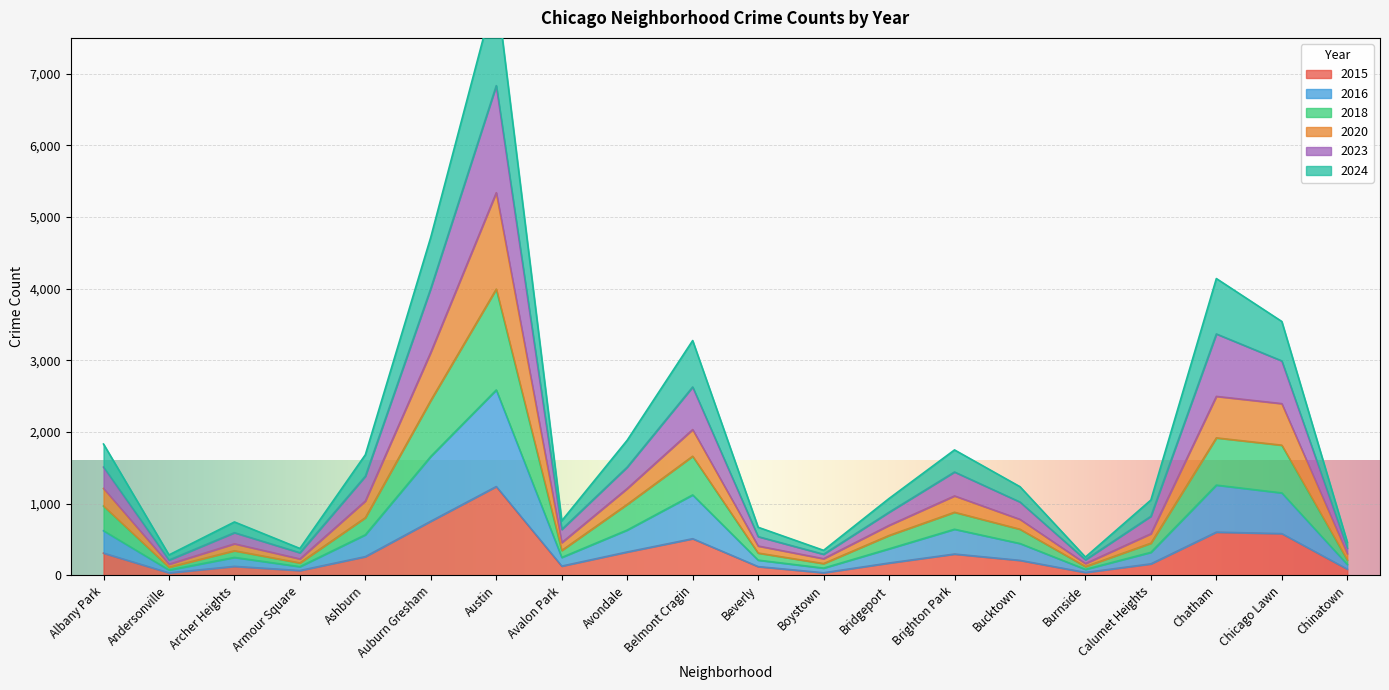

What are all the series names shown in the legend?

2023, 2015, 2016, 2024, 2020, 2018